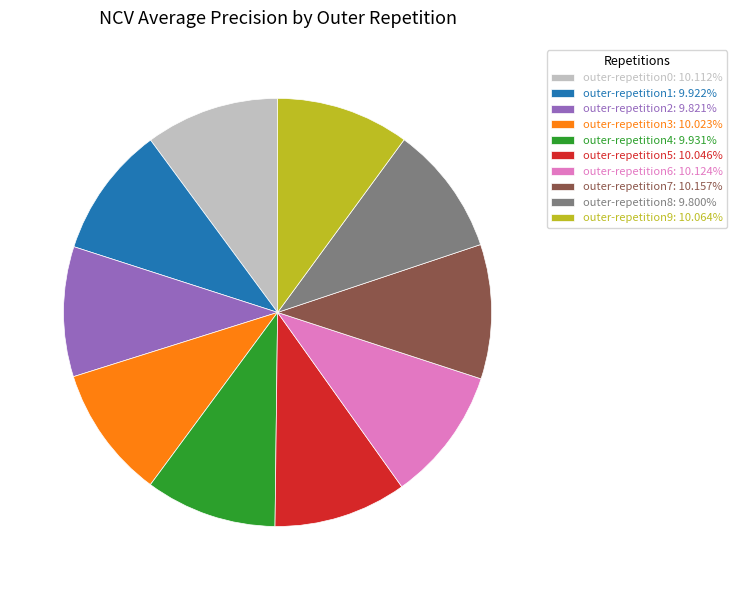

Is there a majority slice in this chart?

No